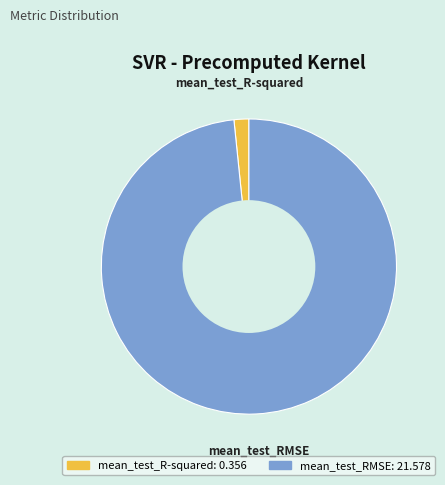

How many slices are in this pie chart?

2